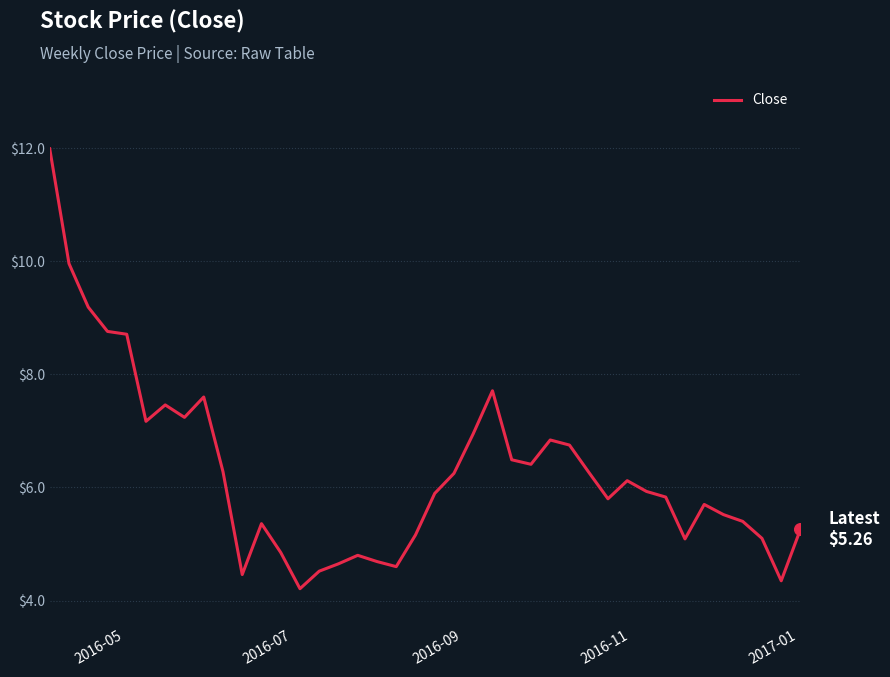

What is the maximum value shown in the chart?

12.0